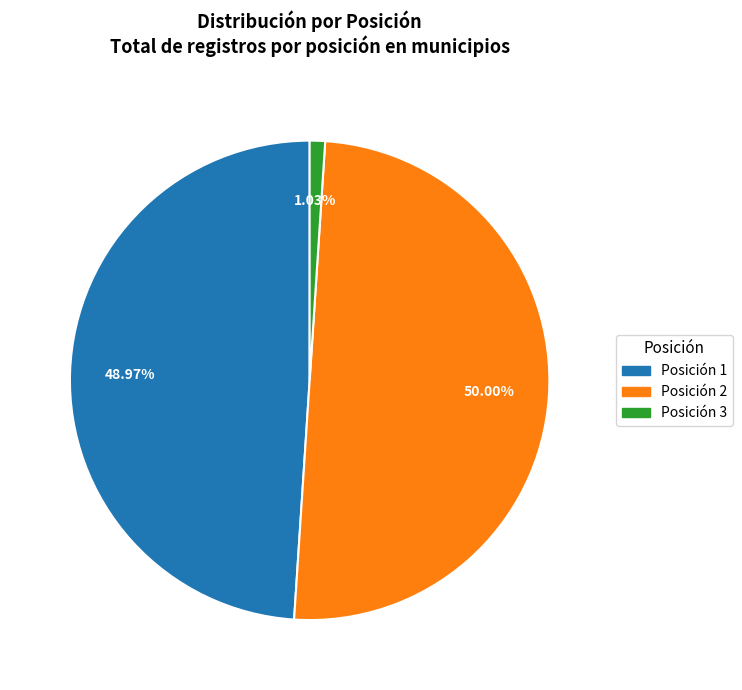

Do Posición 2 and Posición 1 together represent more than half of the pie?

Yes